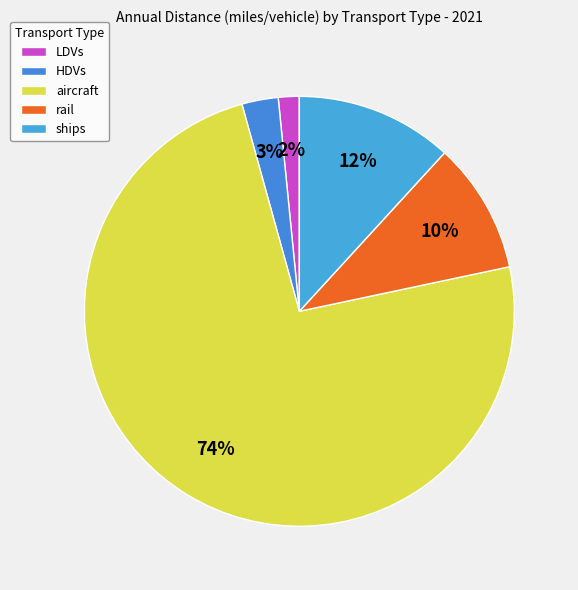

What is the ratio of the value at rail to the value at aircraft?

0.1